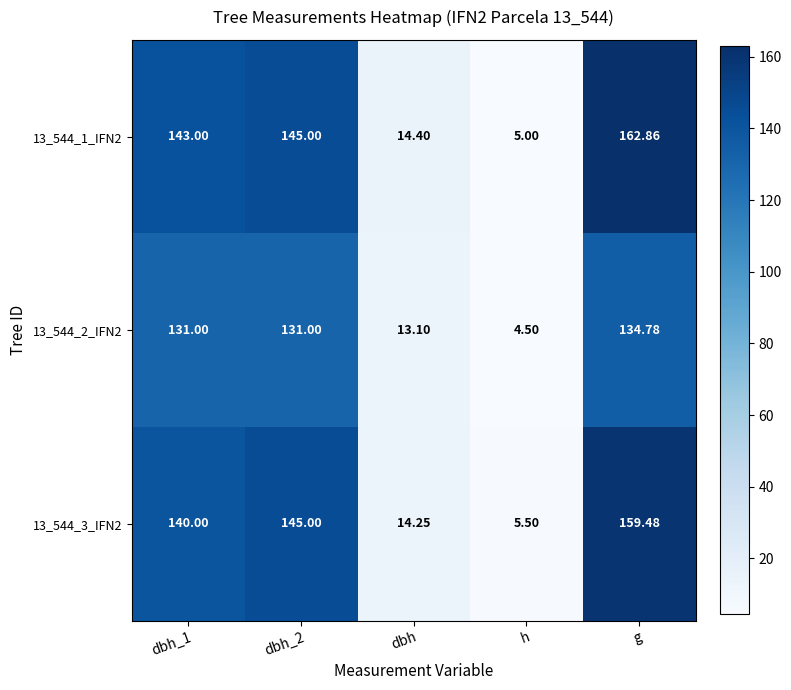

Which series changed the most between h and g?

13_544_1_IFN2